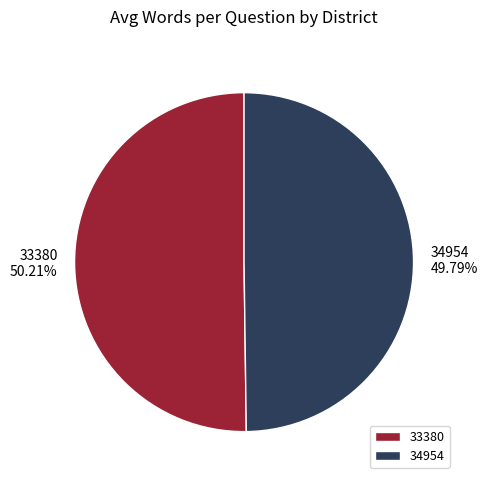

How much of the chart is everything except 34954?

50.2%